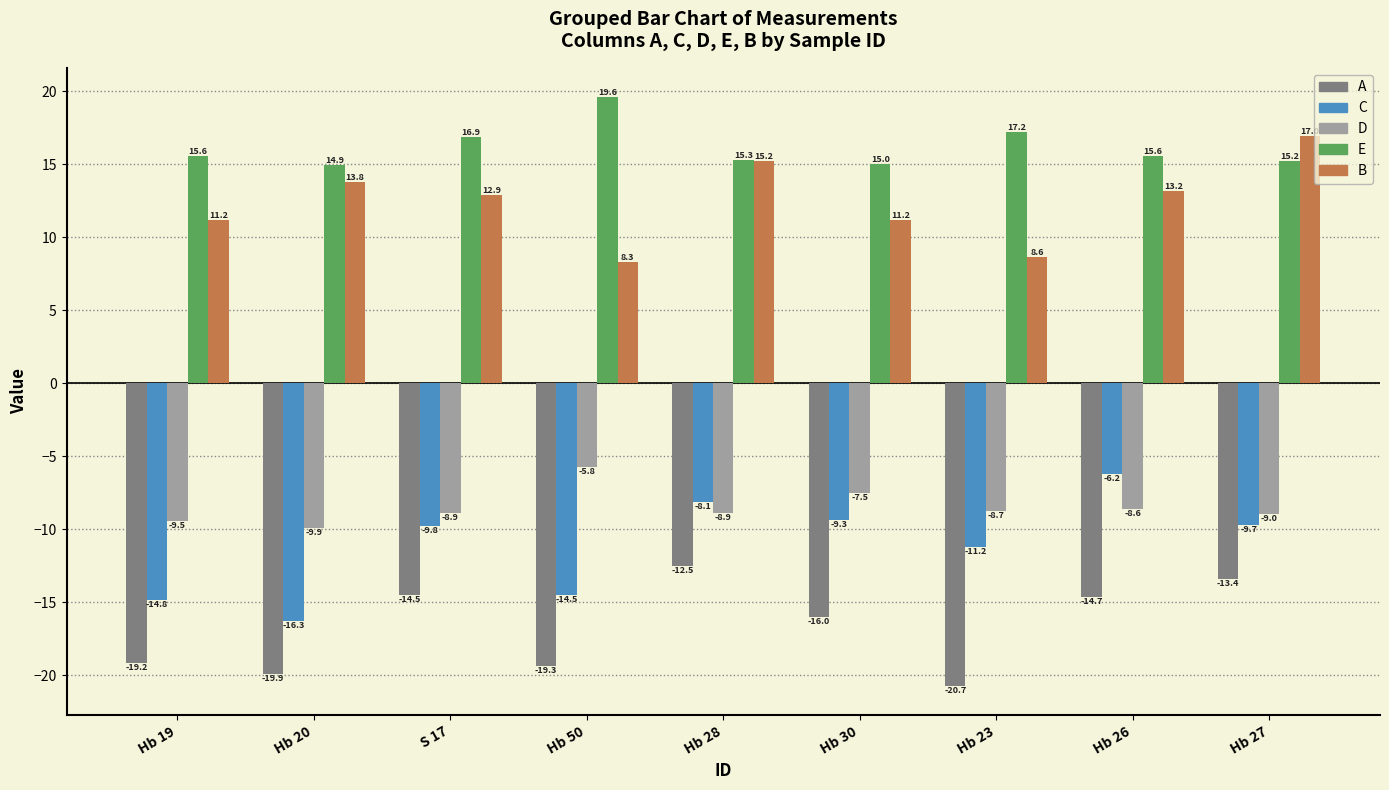

At which label does E reach its minimum?

Hb 20